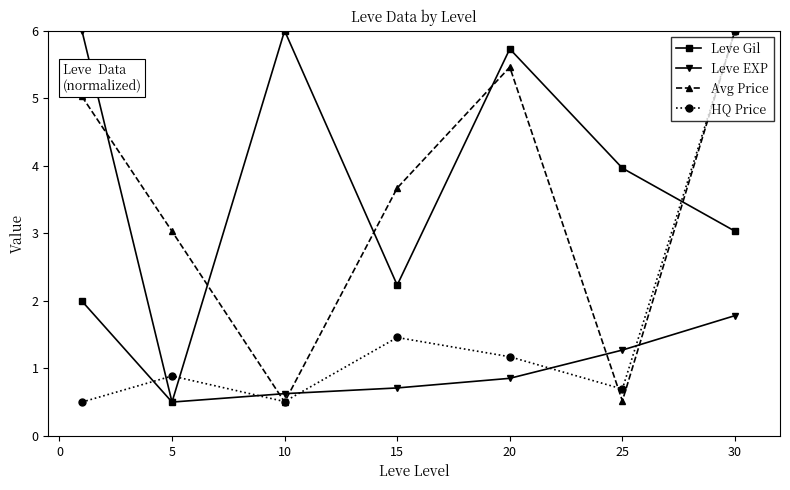

What is the value of the Leve EXP point at the 1st from the left?

6.0